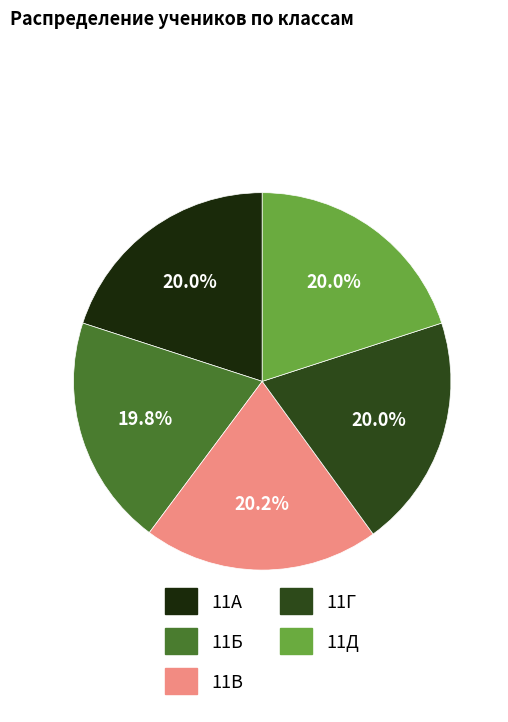

How many segments does this pie chart have?

5